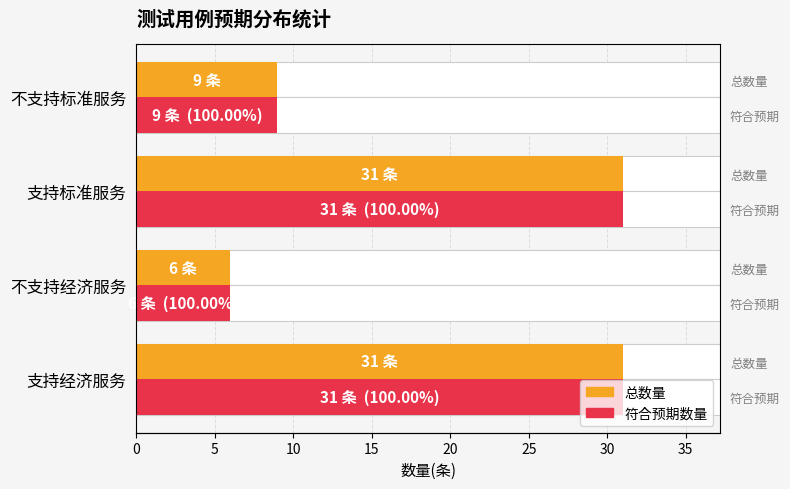

List the series in order of their peak value, highest first.

总数量, 符合预期数量